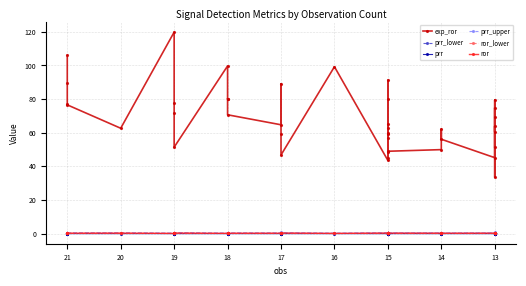

How many data points does each series have?

40